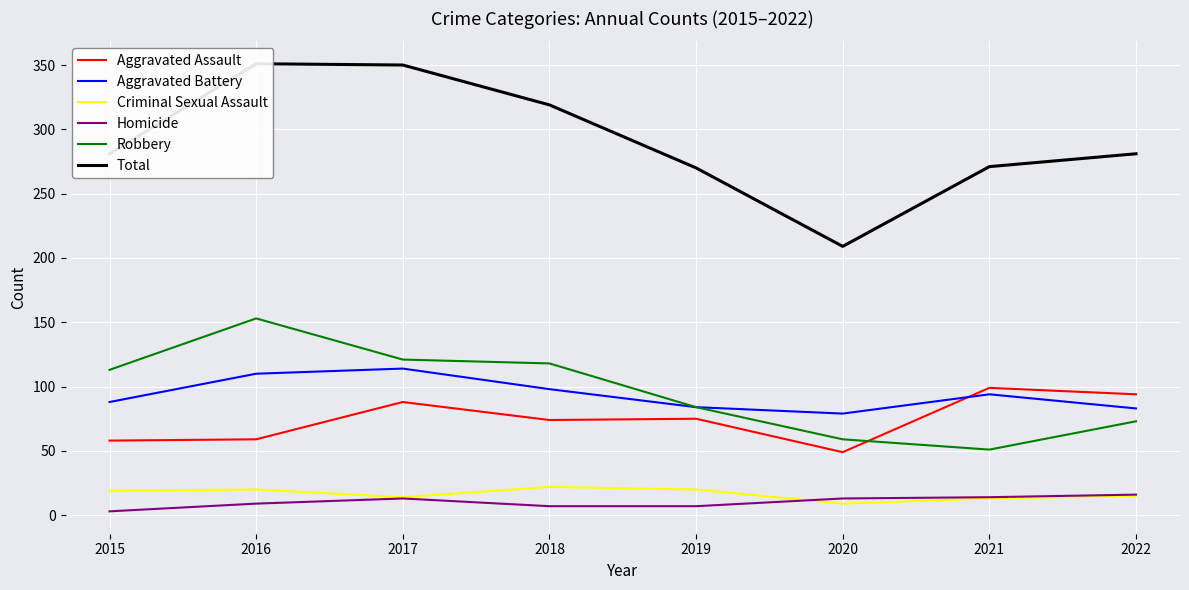

What is the minimum value shown in the chart?

3